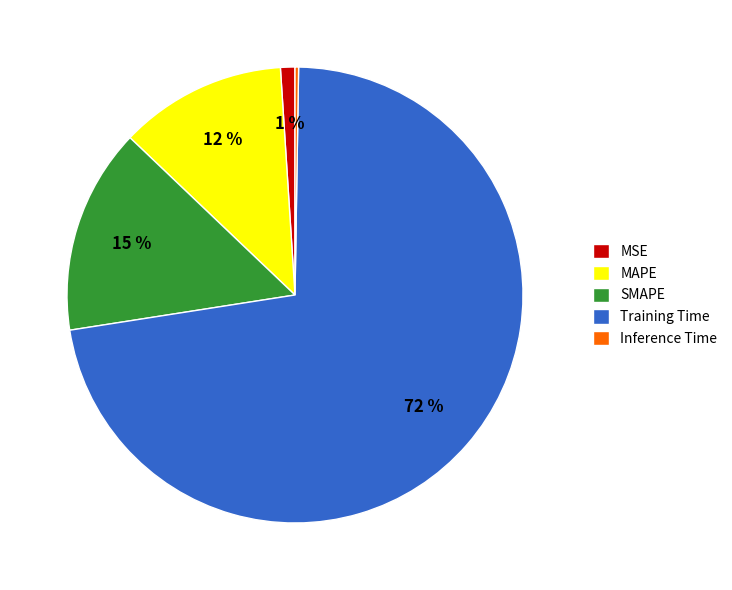

To the nearest percent, what percentage of the pie is MAPE?

12%